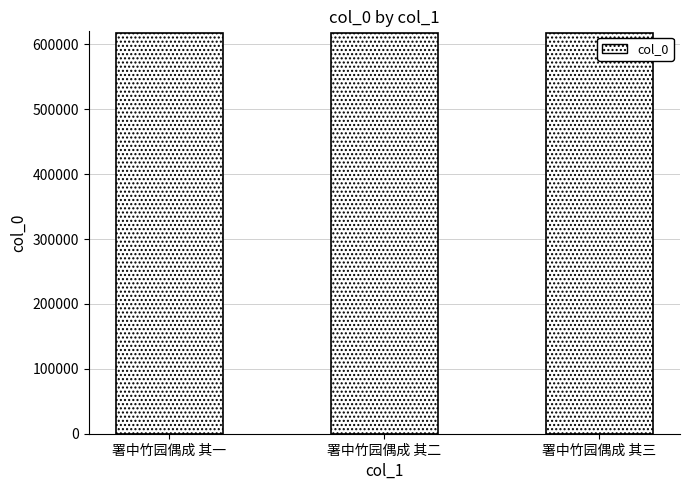

How many categories are shown in the chart?

3